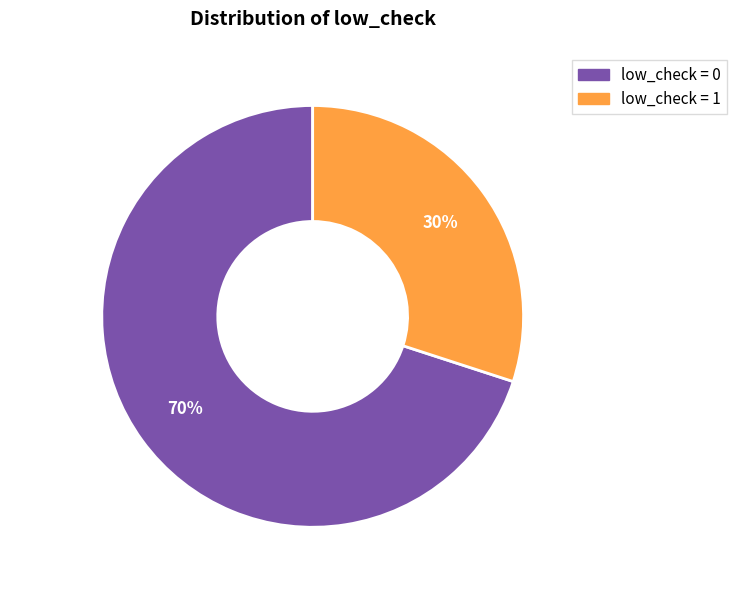

What percentage is the low_check = 1 slice, to the nearest percent?

30%